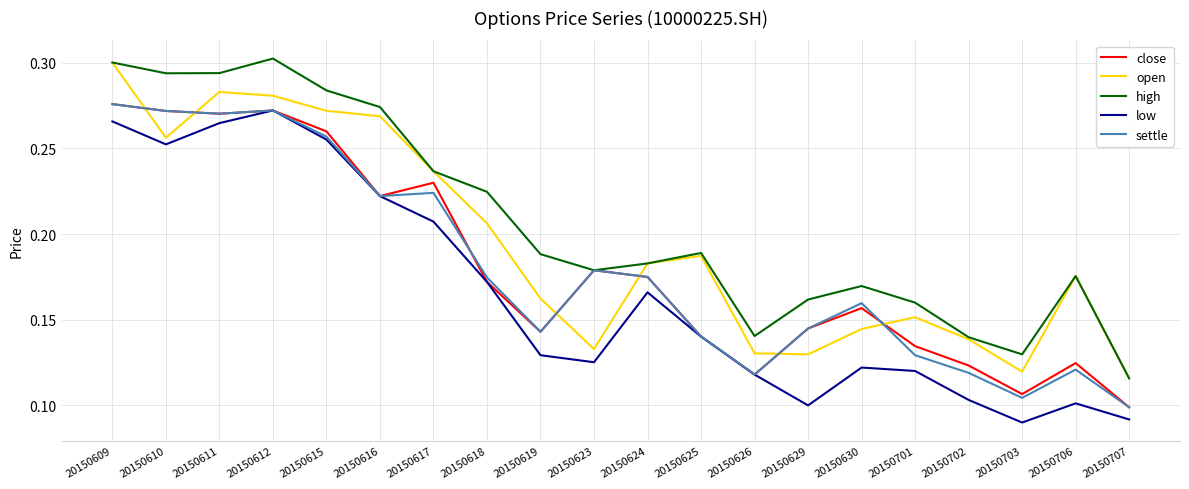

Is it true that open equals 0.1 at 20150625?

False